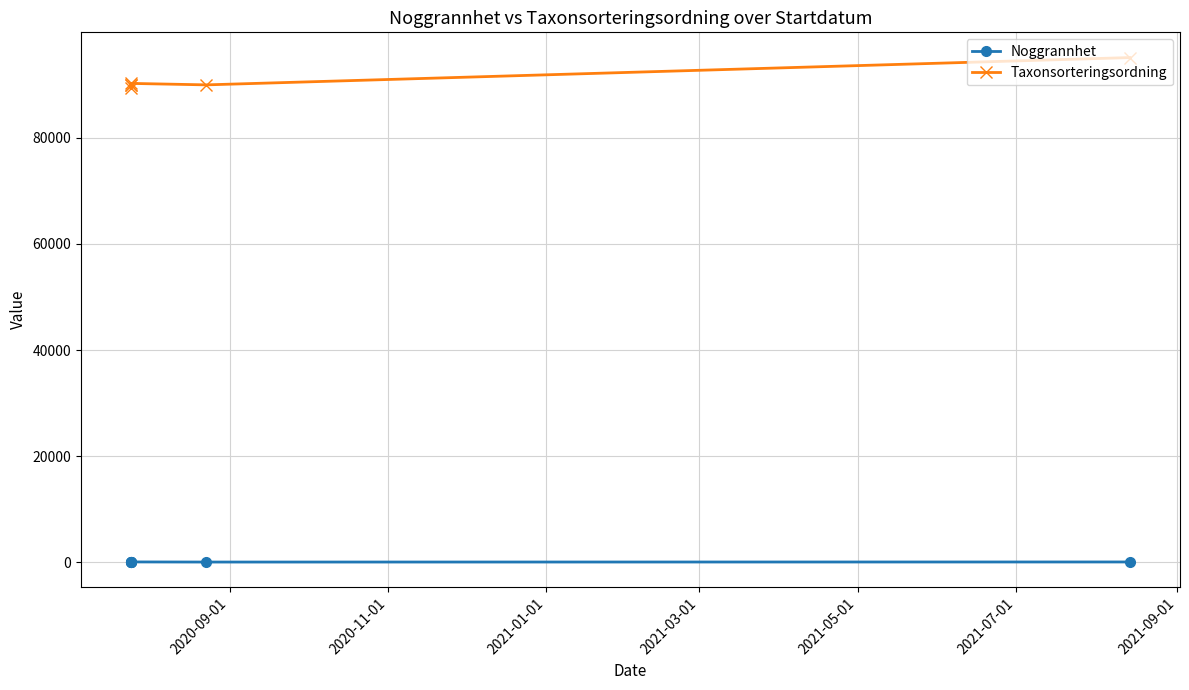

What is the sum of all Taxonsorteringsordning values?

544860